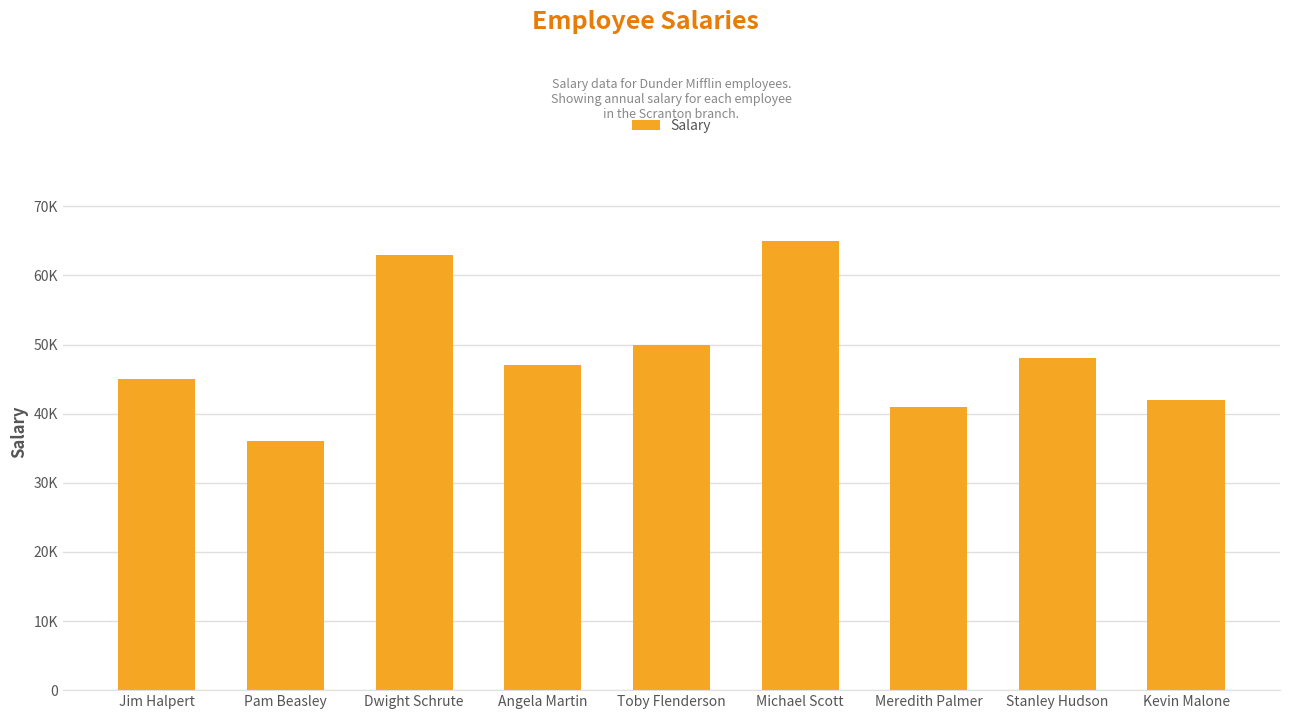

What is the ratio of the value at Pam Beasley to the value at Jim Halpert?

0.8